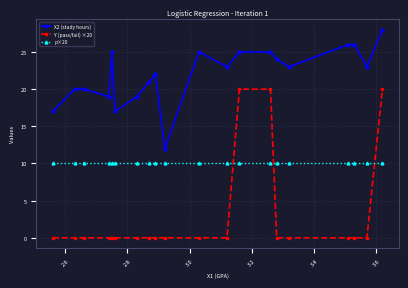

How many lines are shown in the chart?

3